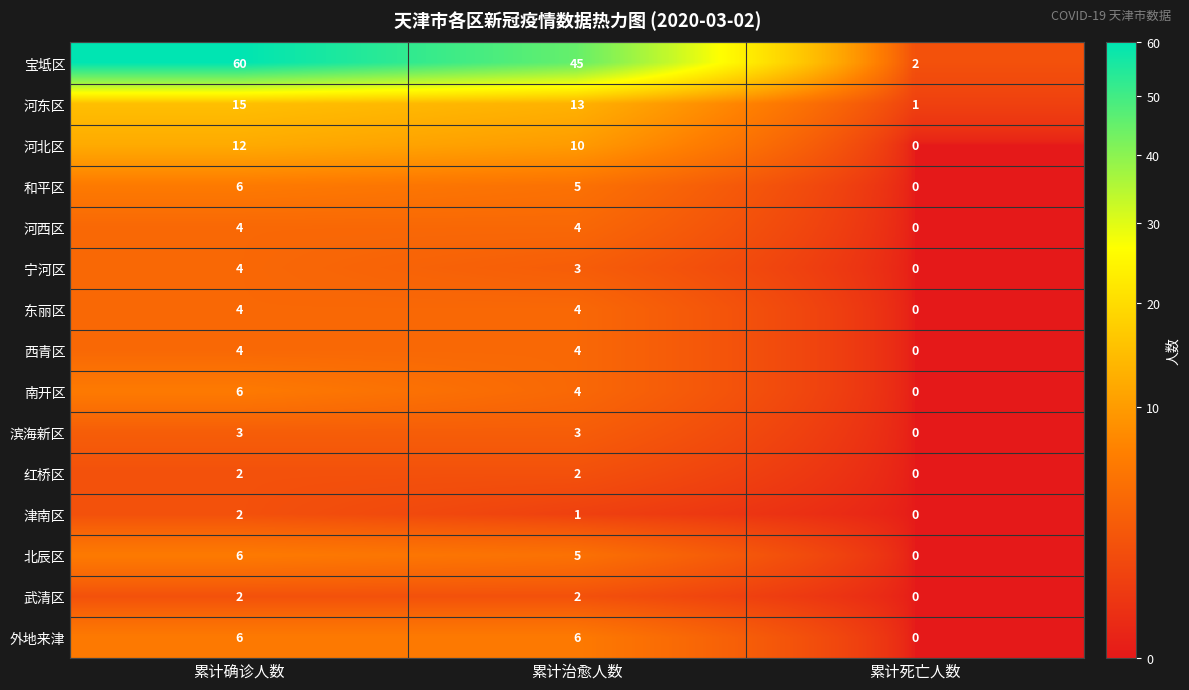

What is the sum of all 河东区 values?

29